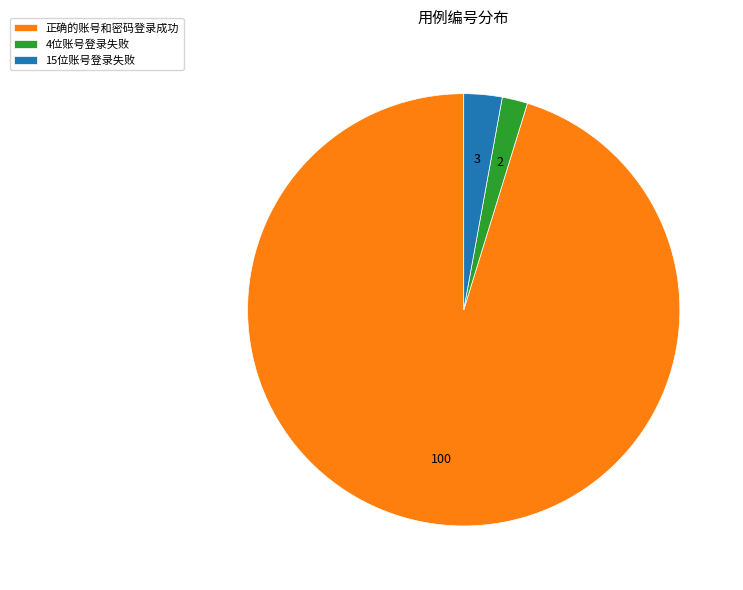

Approximately how many times larger is the value at 正确的账号和密码登录成功 compared to 15位账号登录失败?

33.3